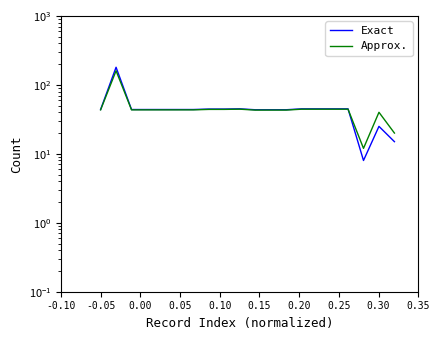

Which series has the largest total across all categories?

Exact